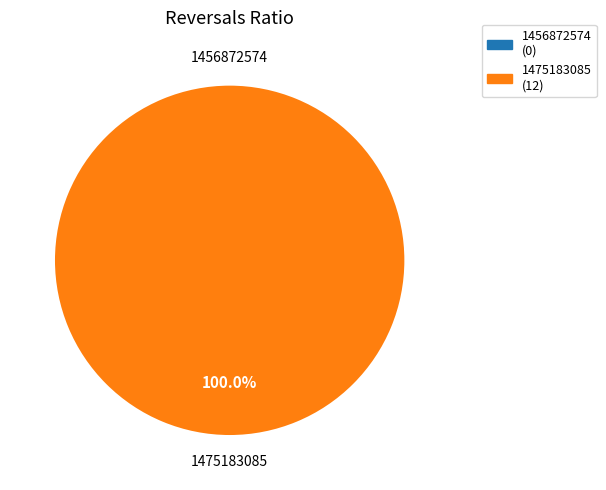

True or false: 1456872574 accounts for 1% of the total.

False